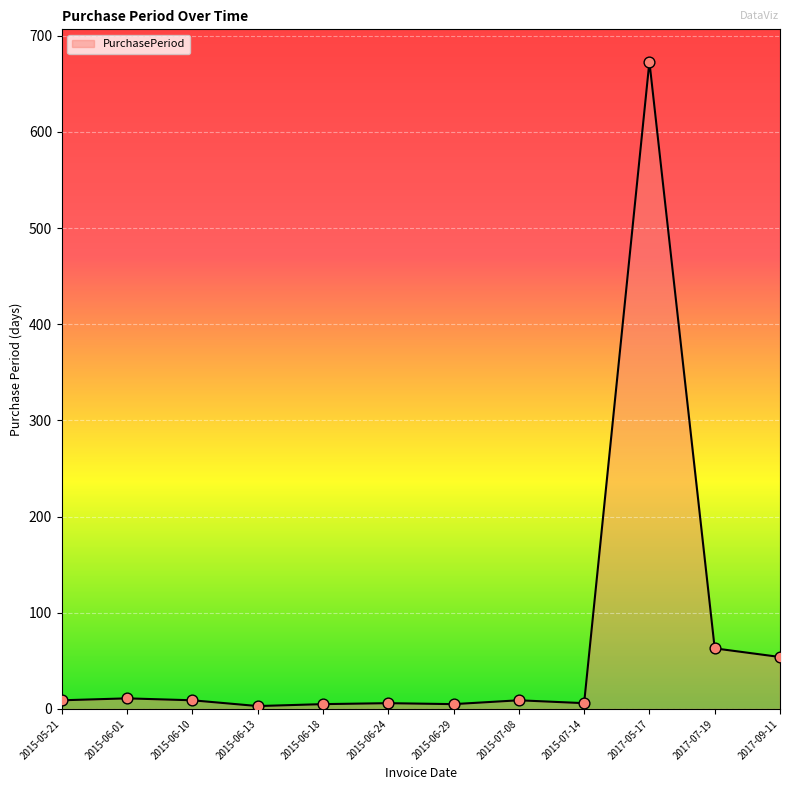

What is the difference between the maximum and minimum values?

670